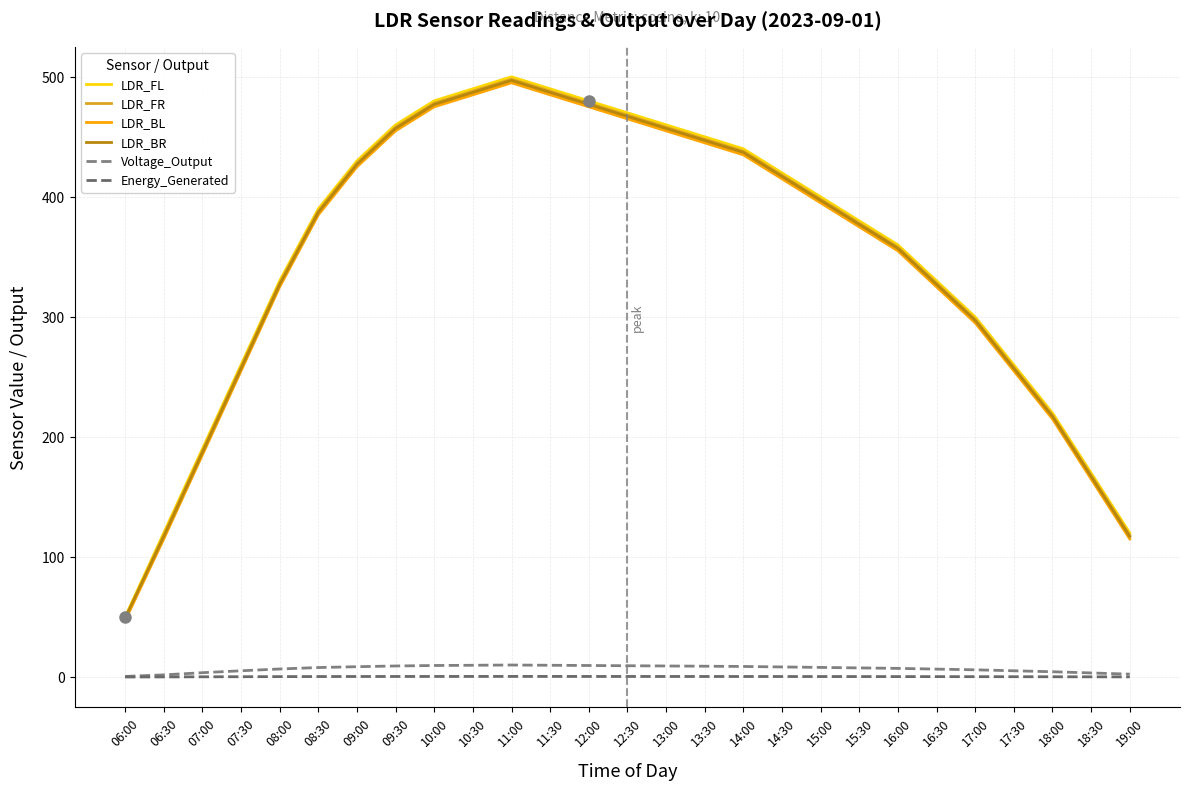

Reading left to right, transcribe all the data shown in this chart.

LDR_FL: 50.0	120.0	190.0	260.0	330.0	390.0	430.0	460.0	480.0	490.0	500.0	490.0	480.0	470.0	460.0	450.0	440.0	420.0	400.0	380.0	360.0	330.0	300.0	260.0	220.0	170.0	120.0
LDR_FR: 48.0	118.0	188.0	258.0	328.0	388.0	428.0	458.0	478.0	488.0	498.0	488.0	478.0	468.0	458.0	448.0	438.0	418.0	398.0	378.0	358.0	328.0	298.0	258.0	218.0	168.0	118.0
LDR_BL: 47.0	115.0	185.0	255.0	325.0	385.0	425.0	455.0	475.0	485.0	495.0	485.0	475.0	465.0	455.0	445.0	435.0	415.0	395.0	375.0	355.0	325.0	295.0	255.0	215.0	165.0	115.0
LDR_BR: 49.0	117.0	187.0	257.0	327.0	387.0	427.0	457.0	477.0	487.0	497.0	487.0	477.0	467.0	457.0	447.0	437.0	417.0	397.0	377.0	357.0	327.0	297.0	257.0	217.0	167.0	117.0
Voltage_Output: 0.5	1.8	3.6	5.2	6.7	7.9	8.6	9.2	9.6	9.8	10.0	9.8	9.6	9.4	9.2	9.0	8.8	8.4	8.0	7.6	7.2	6.6	6.0	5.2	4.4	3.4	2.4
Energy_Generated: 0.0	0.1	0.2	0.3	0.3	0.4	0.4	0.5	0.5	0.5	0.5	0.5	0.5	0.5	0.5	0.5	0.4	0.4	0.4	0.4	0.4	0.3	0.3	0.3	0.2	0.2	0.1